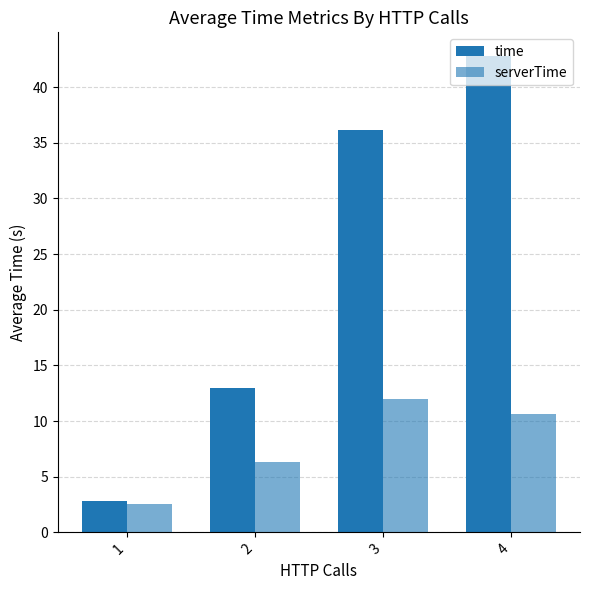

How many values in the time series are below 36?

2